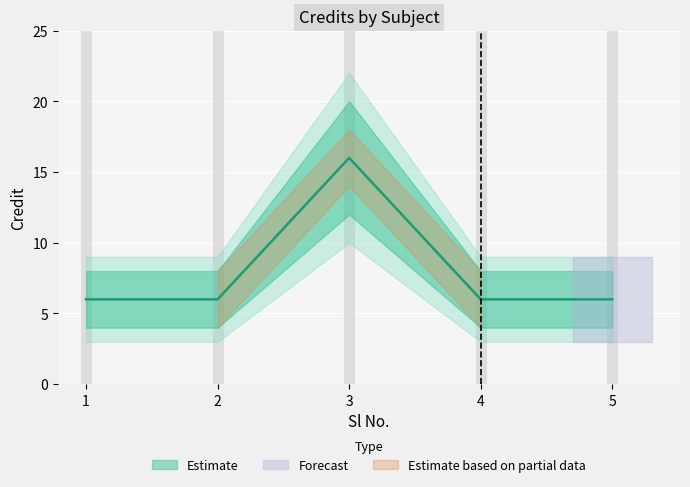

How many values are between 6 and 7?

4